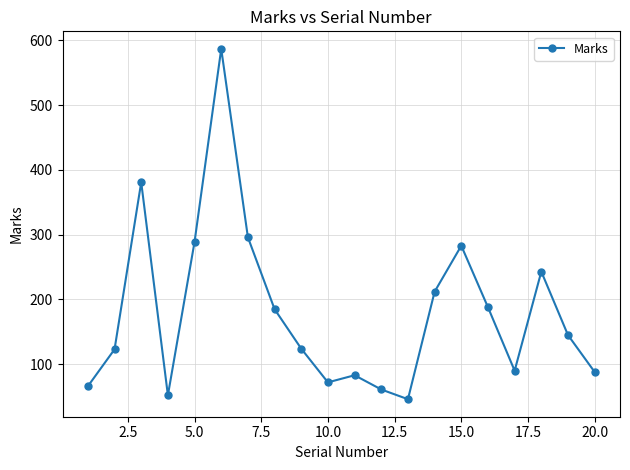

How many lines are shown in the chart?

1